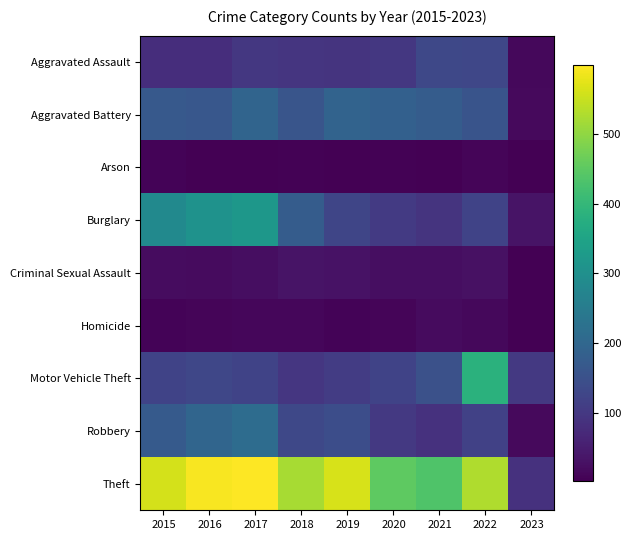

Reading left to right, extract all data points from this chart.

Aggravated Assault: 2015=79	2016=79	2017=99	2018=93	2019=91	2020=99	2021=131	2022=128	2023=14
Aggravated Battery: 2015=169	2016=164	2017=194	2018=160	2019=193	2020=186	2021=175	2022=158	2023=18
Arson: 2015=8	2016=3	2017=4	2018=6	2019=4	2020=5	2021=3	2022=9	2023=2
Burglary: 2015=286	2016=307	2017=318	2018=176	2019=127	2020=104	2021=92	2022=121	2023=33
Criminal Sexual Assault: 2015=21	2016=20	2017=23	2018=33	2019=31	2020=24	2021=25	2022=29	2023=2
Homicide: 2015=7	2016=10	2017=13	2018=12	2019=8	2020=9	2021=19	2022=15	2023=2
Motor Vehicle Theft: 2015=121	2016=128	2017=122	2018=96	2019=107	2020=123	2021=149	2022=384	2023=102
Robbery: 2015=172	2016=196	2017=213	2018=132	2019=143	2020=102	2021=88	2022=118	2023=17
Theft: 2015=561	2016=594	2017=599	2018=521	2019=563	2020=452	2021=435	2022=527	2023=88